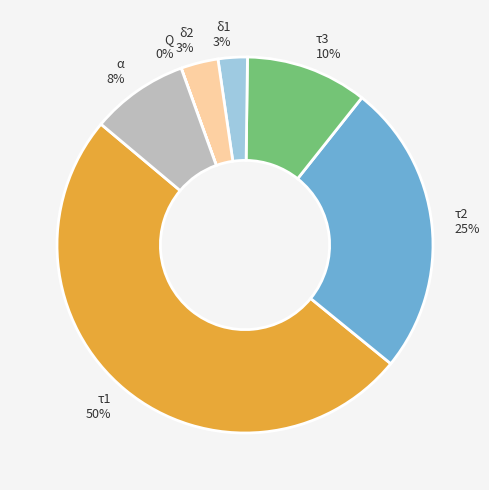

Which slice represents more than half of the pie?

τ1